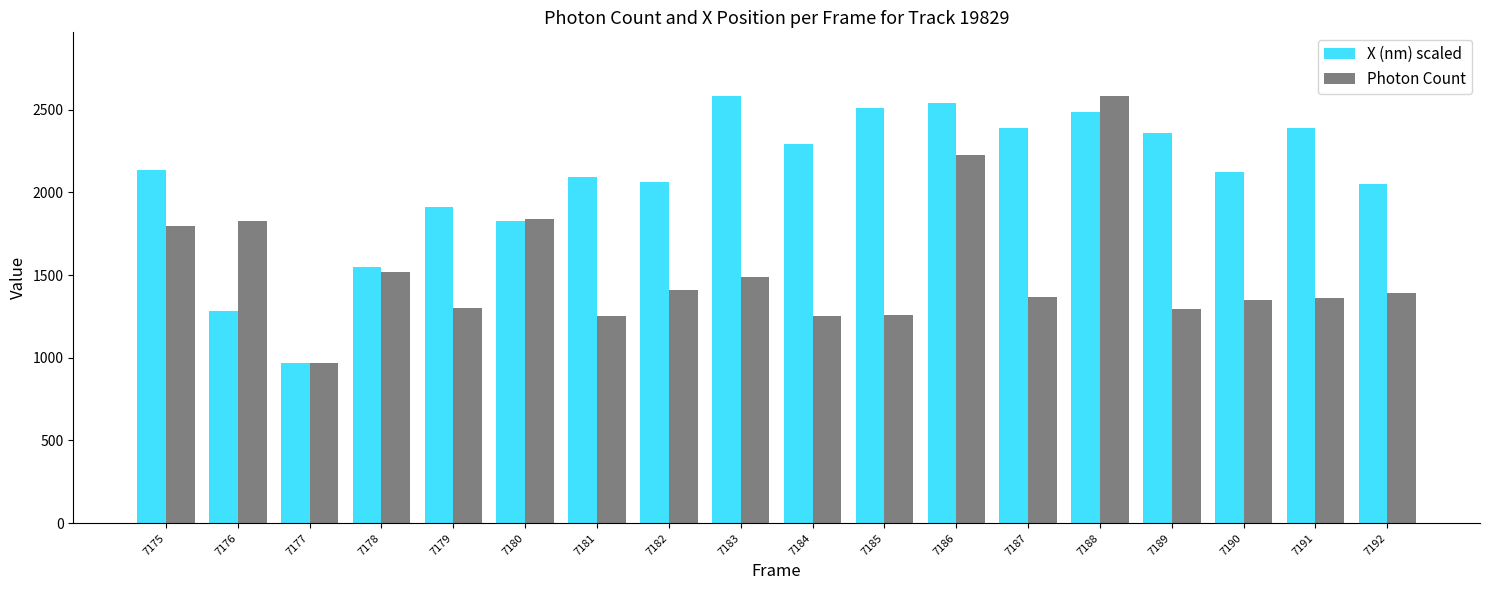

Which series has the largest total across all categories?

X (nm) scaled